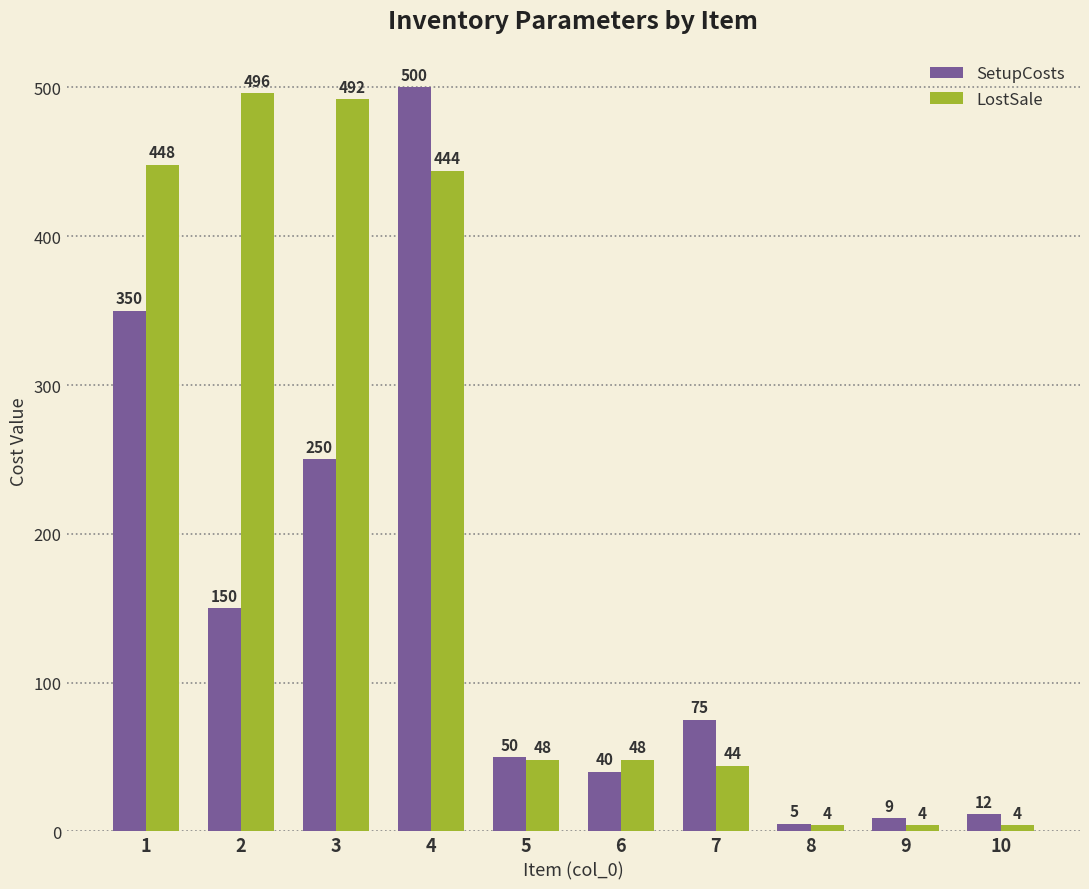

What is the value of the LostSale bar at the 1st from the left?

448.0